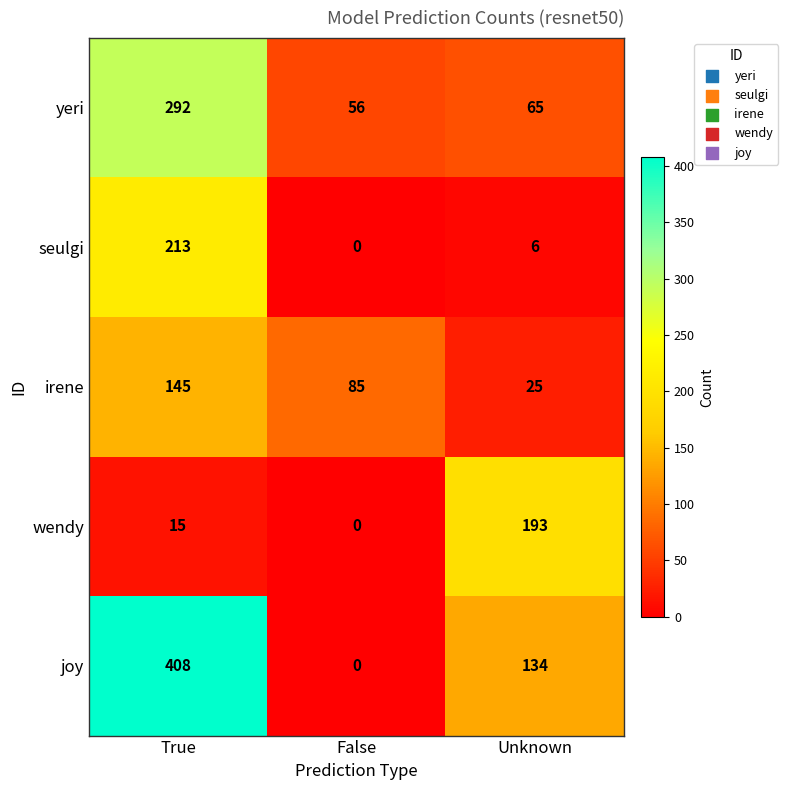

Read the yeri value at Unknown.

65